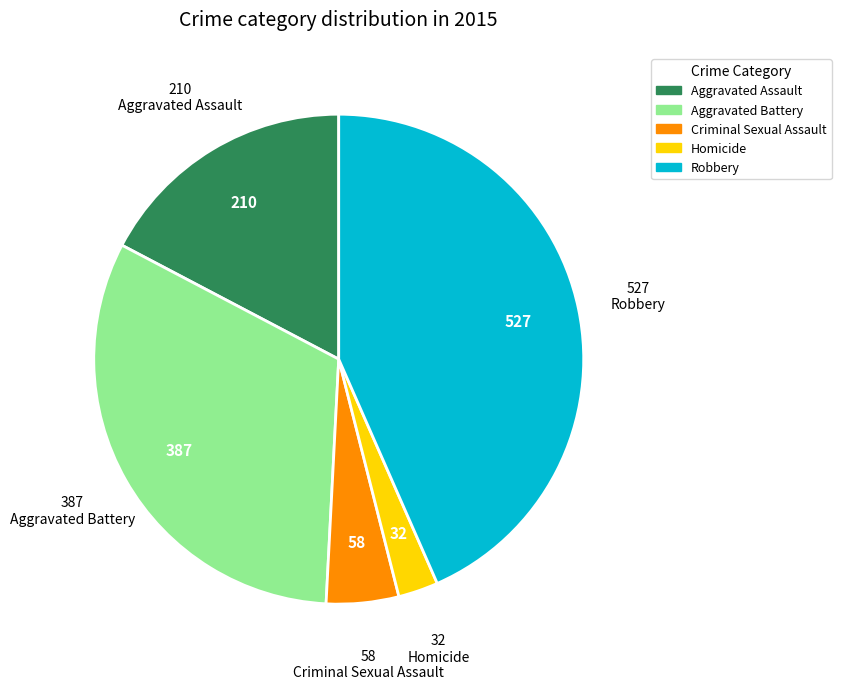

Do Criminal Sexual Assault and Robbery together represent more than half of the pie?

No